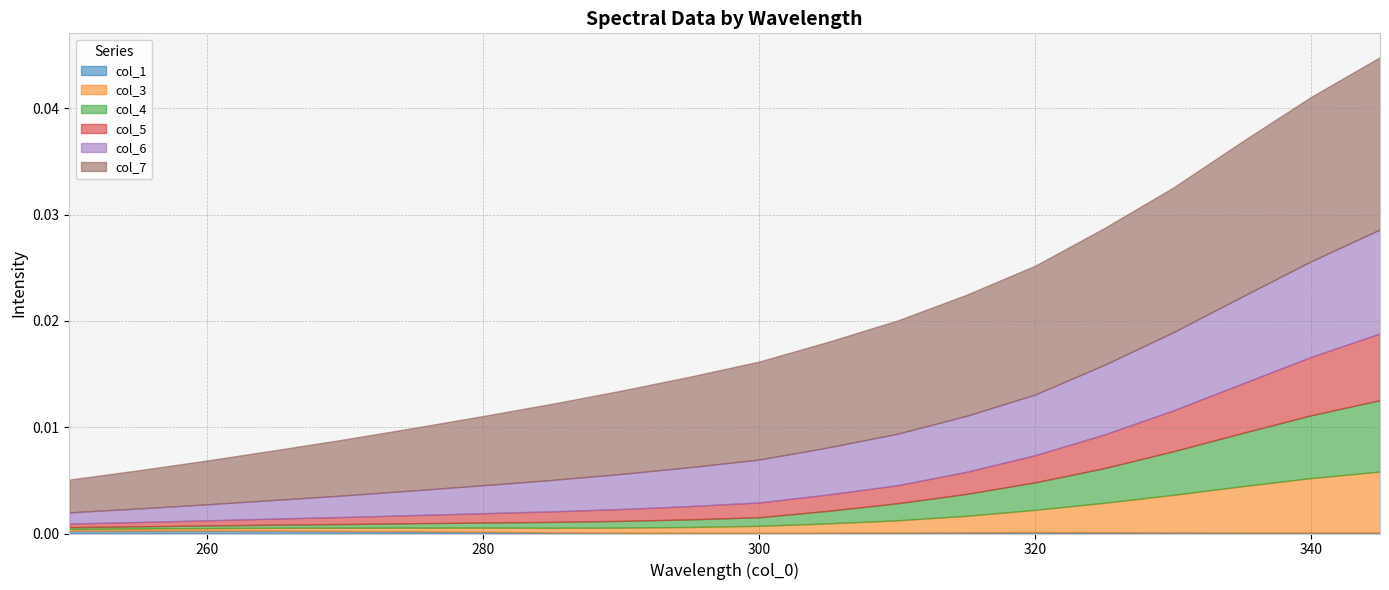

Which has a higher value, 315 or 275?

275